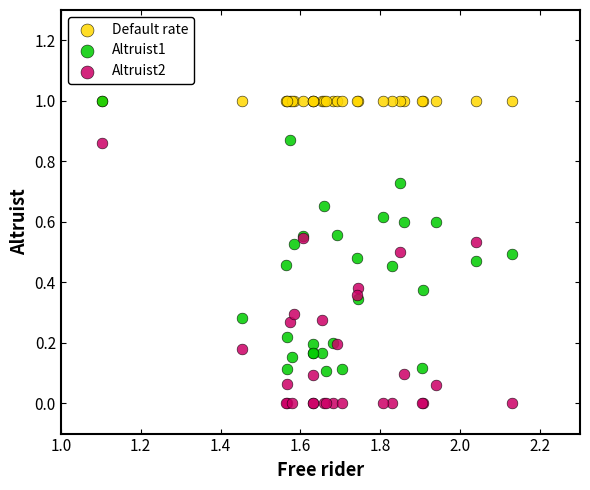

What are all the series names shown in the legend?

Default rate, Altruist1, Altruist2